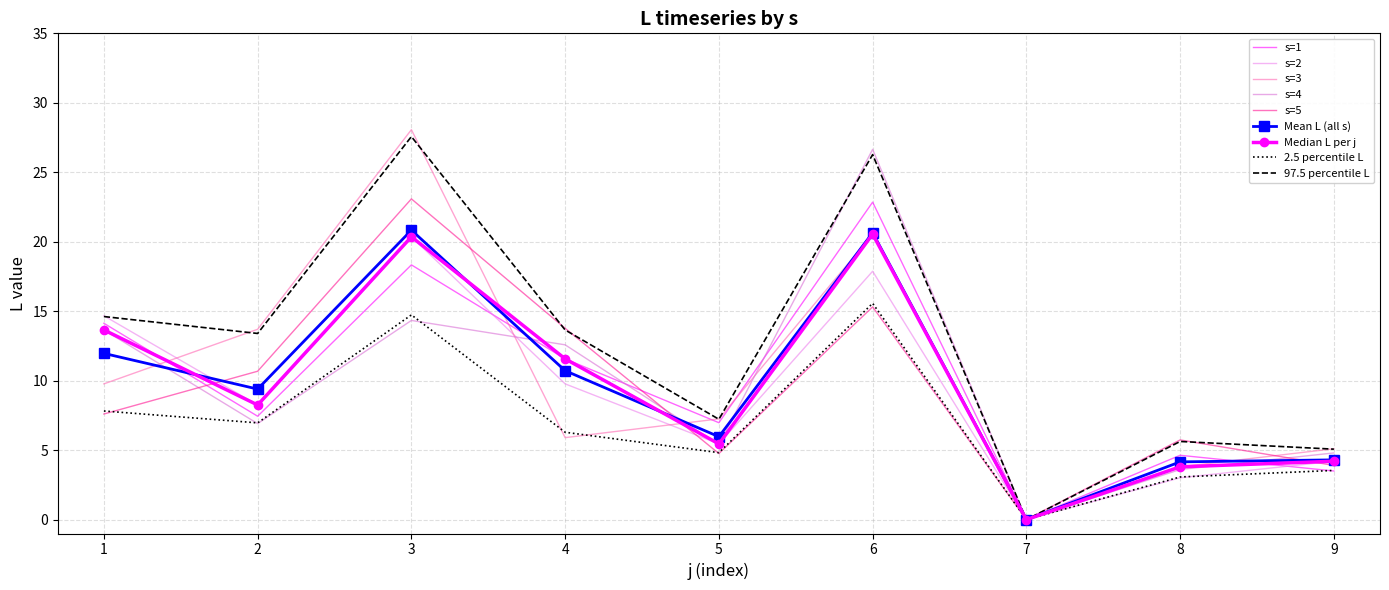

True or false: s=2 and s=5 cross at least once.

True